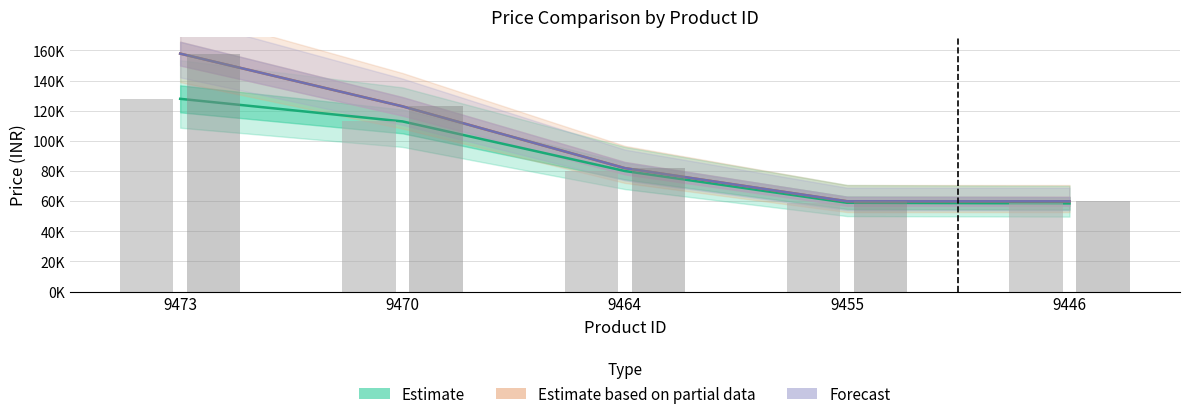

At which category is the sum across all series the highest?

9473